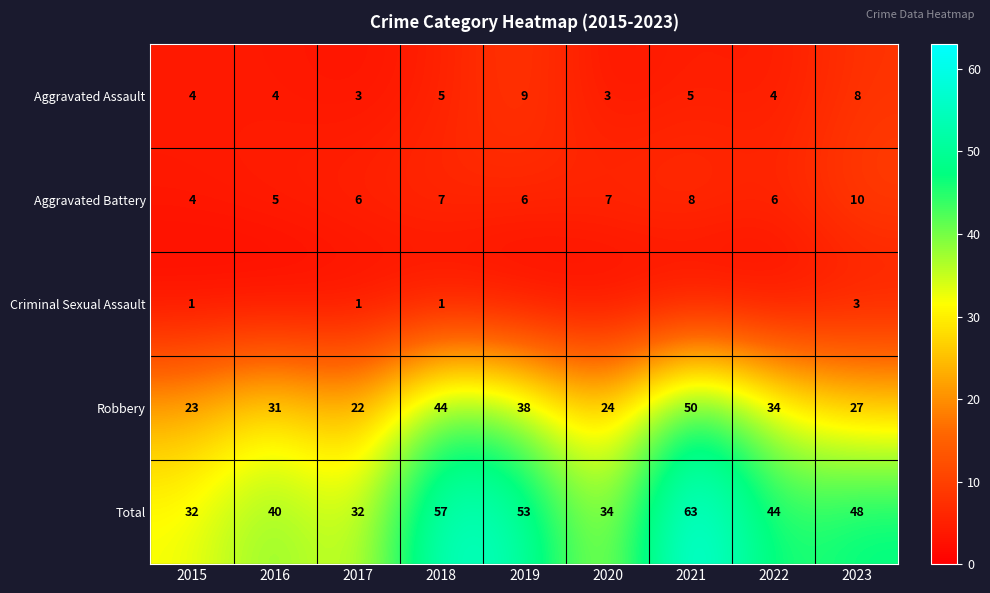

At how many categories does at least one series exceed 12?

9